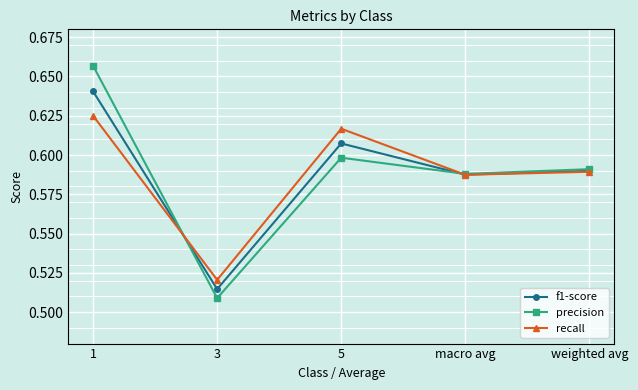

How many data points does each series have?

5